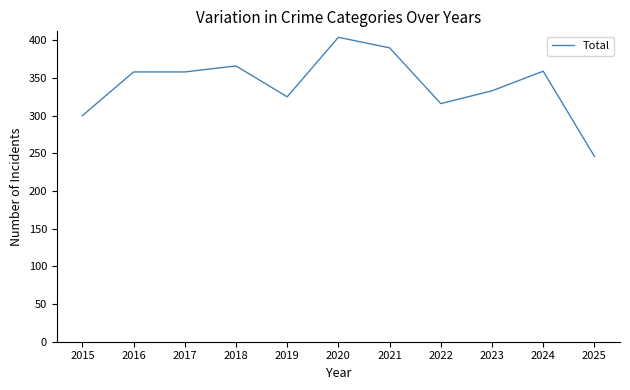

What is the minimum value shown in the chart?

246